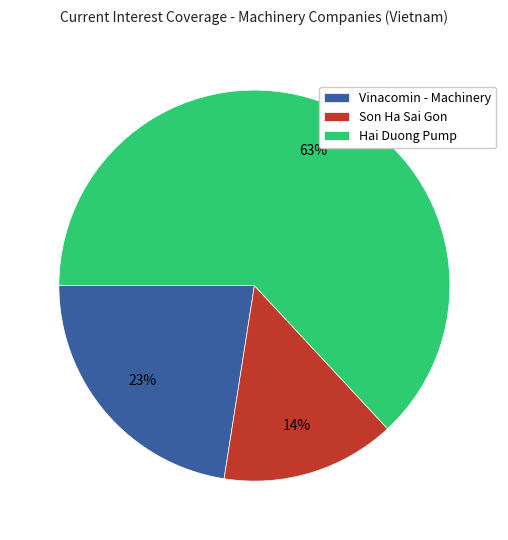

To the nearest percent, what is the combined percentage of Vinacomin - Machinery and Son Ha Sai Gon?

37%